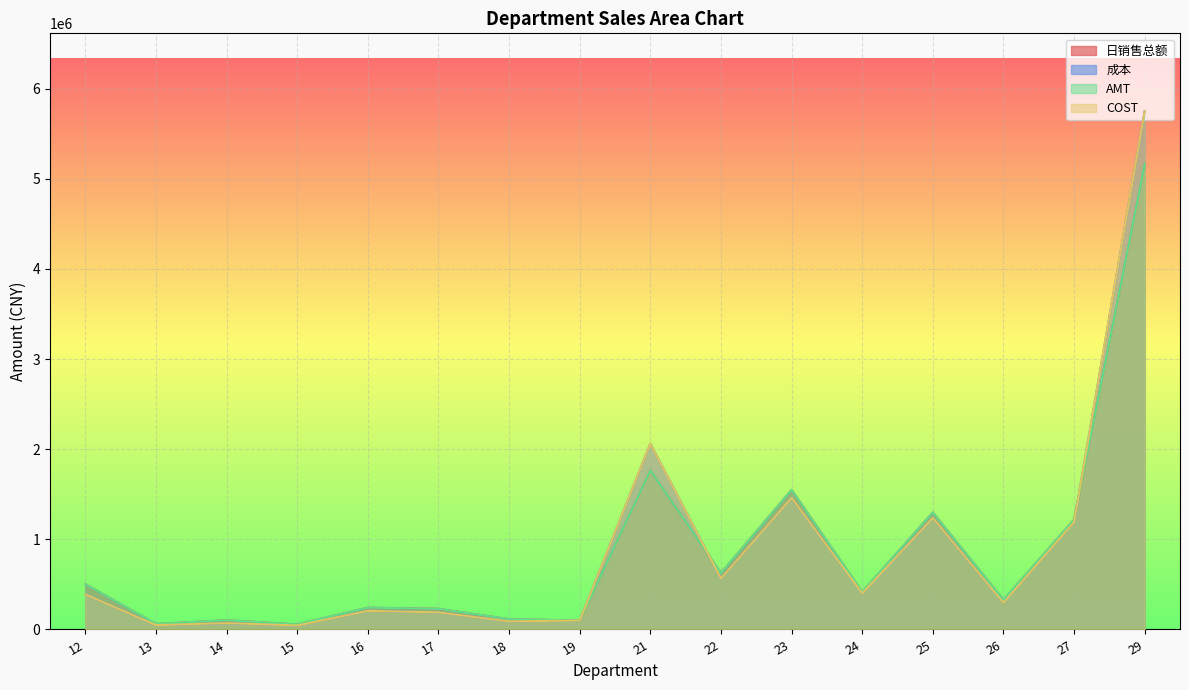

What are all the series names shown in the legend?

日销售总额, 成本, AMT, COST